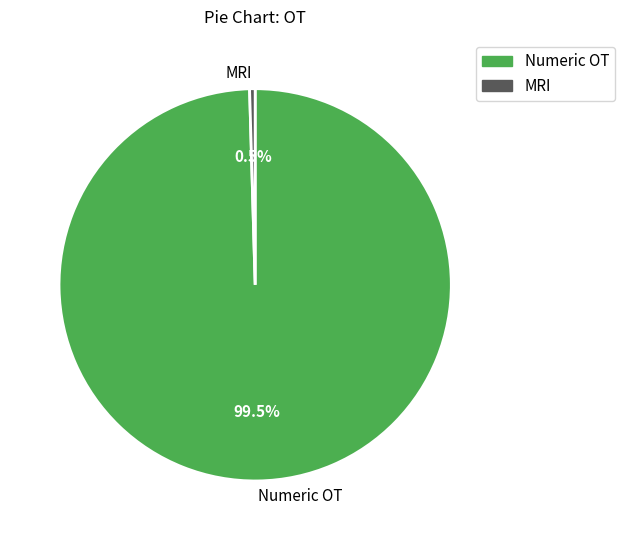

Combined, what portion of the pie is MRI and Numeric OT?

100.0%